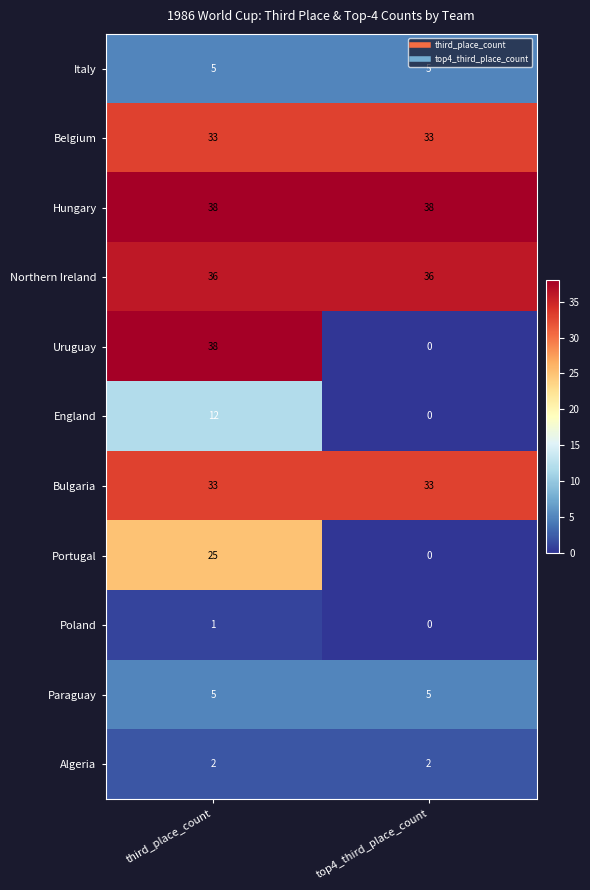

What is the sum of all Italy values?

10